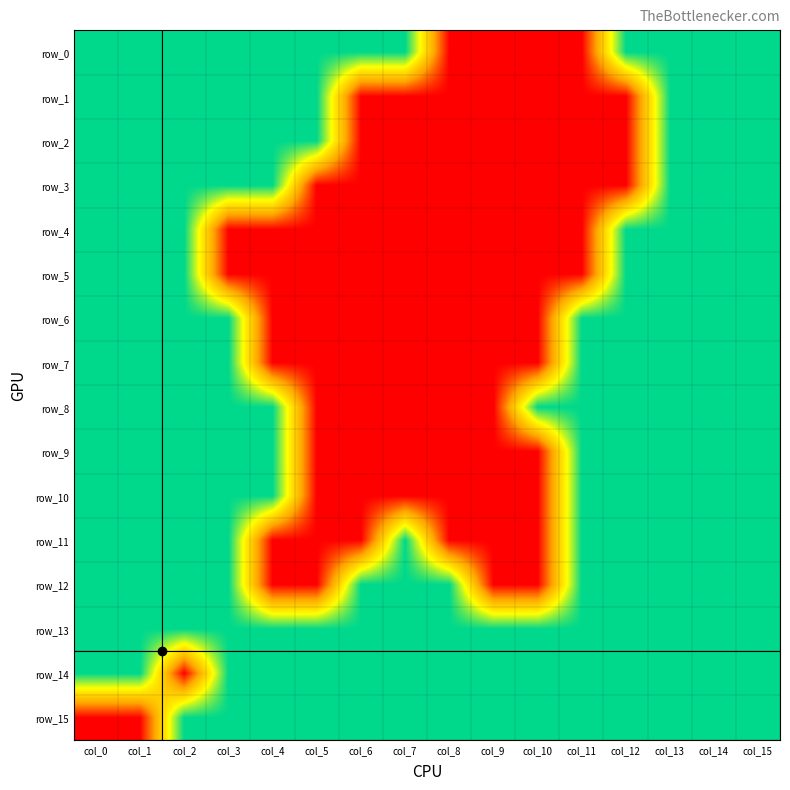

Between col_8 and col_10, which is larger?

col_8